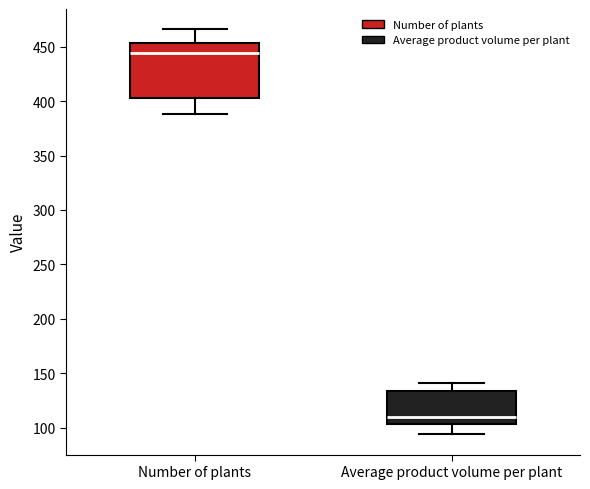

Where is the upper edge of the box for Number of plants on the y-axis? The values are not printed on the chart, so give them approximately, as read against the axis.

455